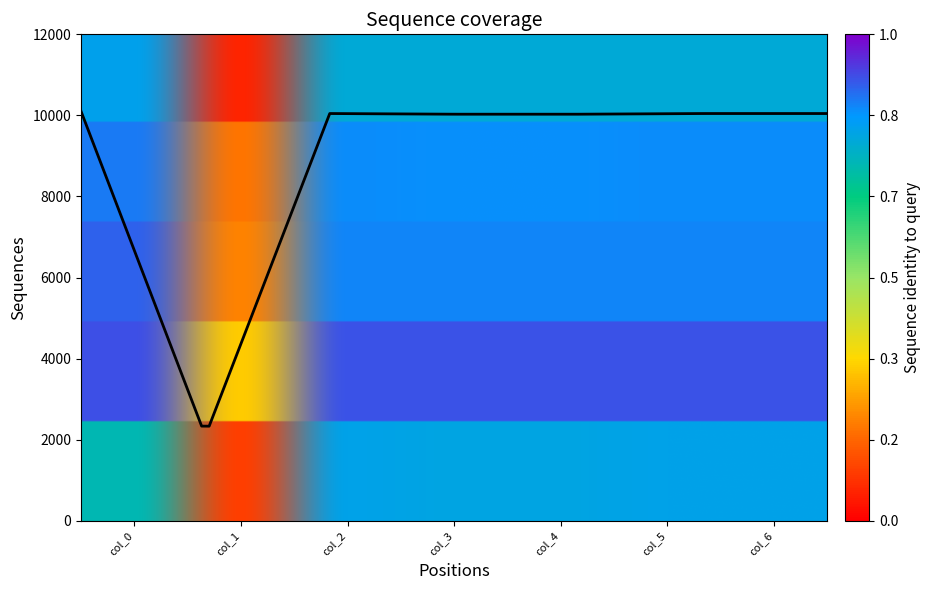

What is the maximum value shown in the chart?

10101.8